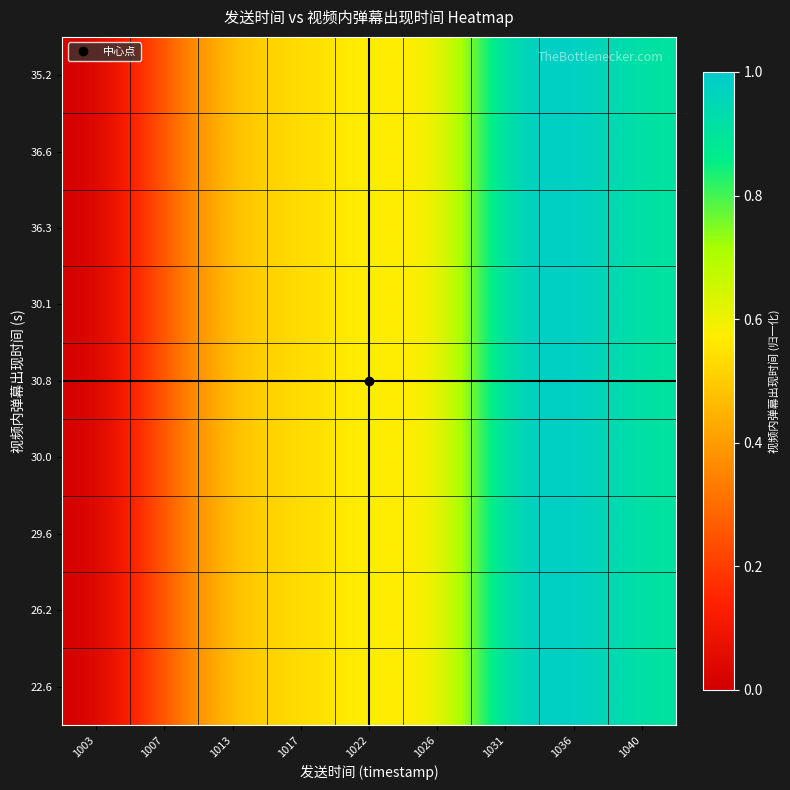

Which series has the largest range (max minus min)?

22.6